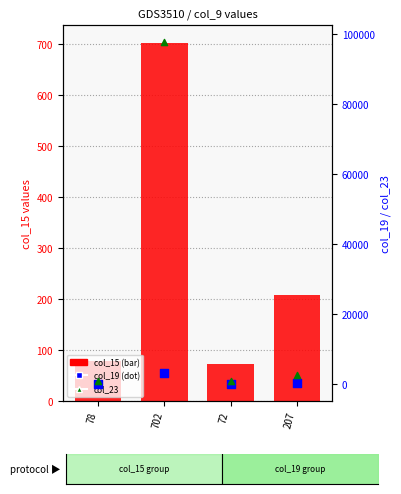

Which series reaches the maximum Y coordinate?

col_23